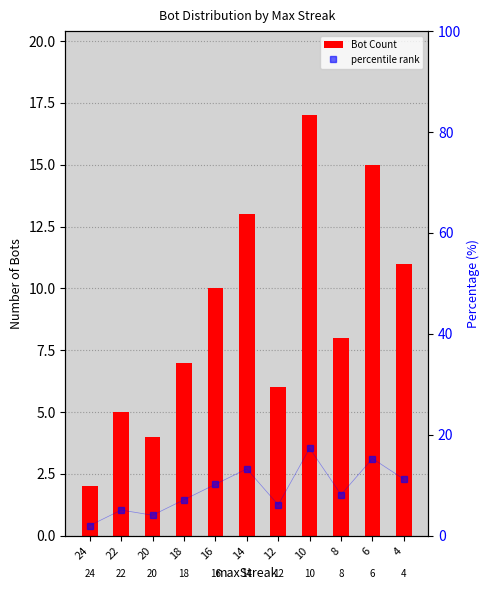

Reading left to right, list all the values displayed in this chart.

2.0	5.1	4.1	7.1	10.2	13.3	6.1	17.3	8.2	15.3	11.2